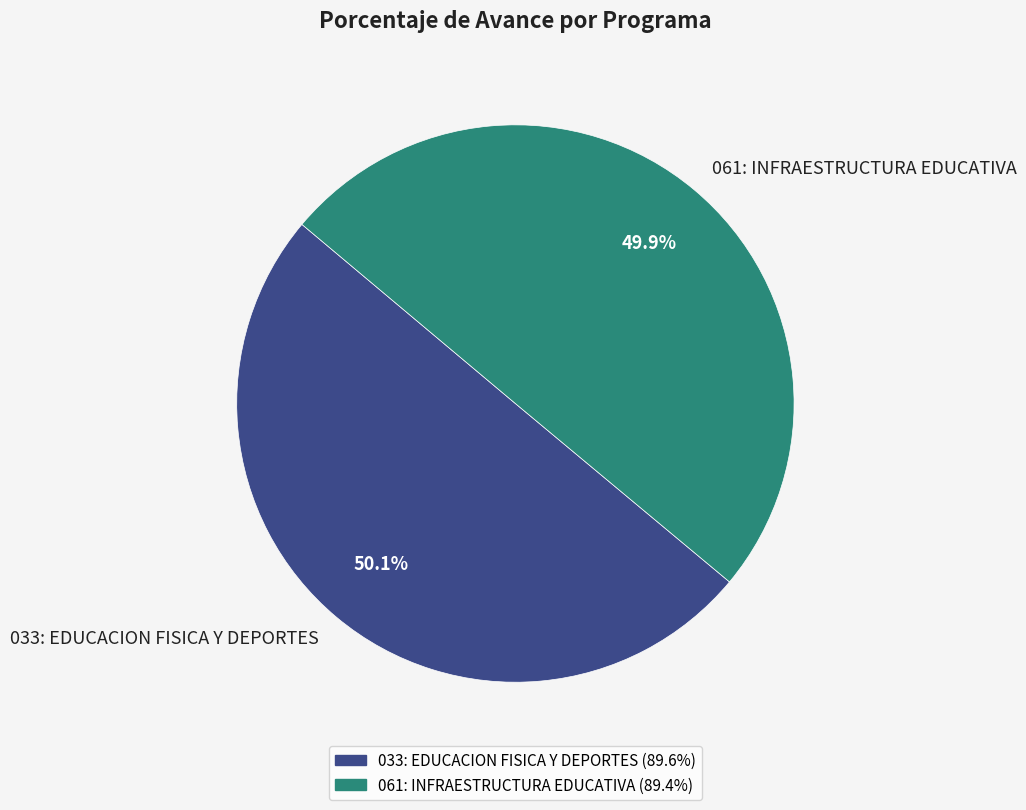

What percentage is NOT represented by 033: EDUCACION FISICA Y DEPORTES?

49.9%